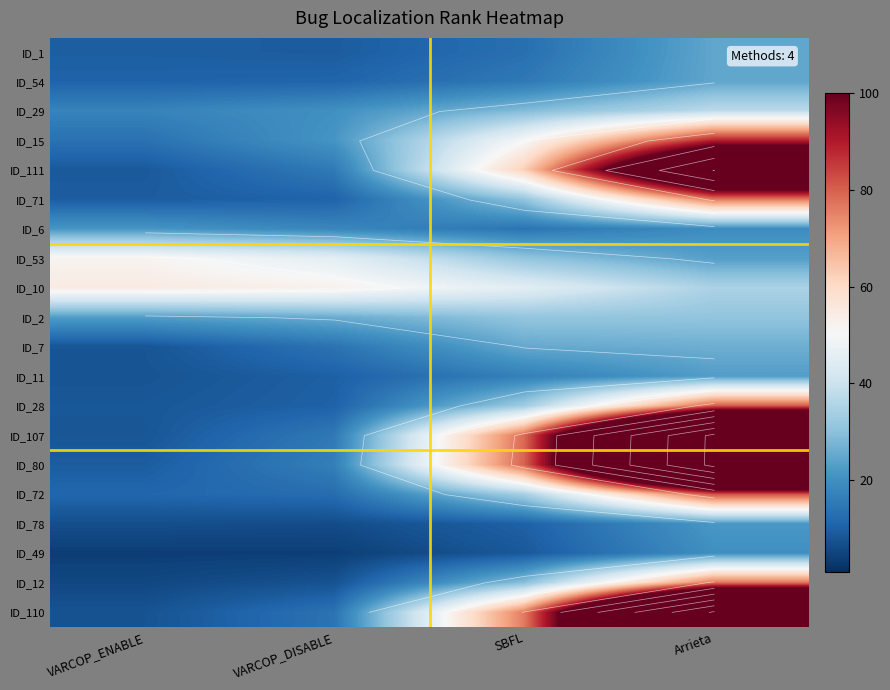

At which category is the sum across all series the highest?

Arrieta